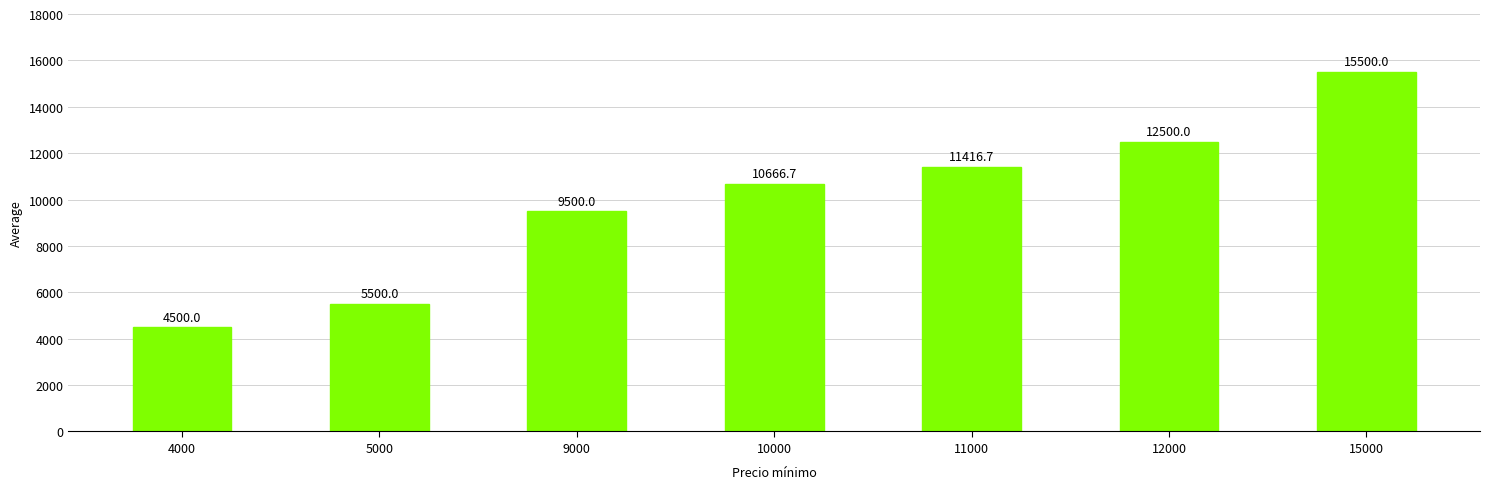

What is the smallest value displayed?

4500.0